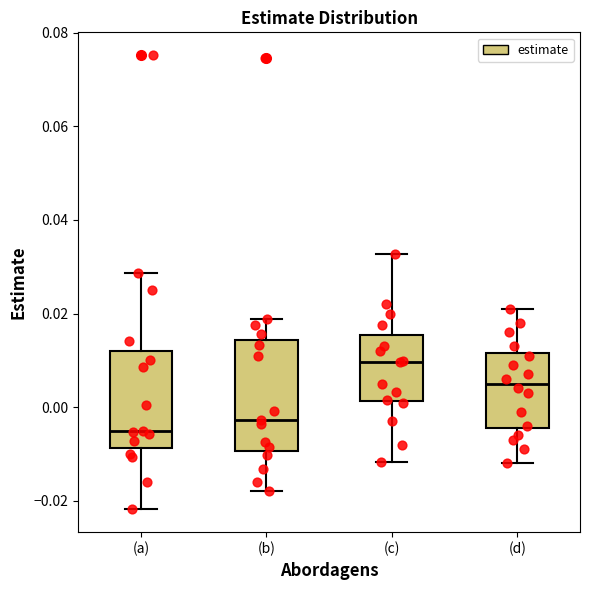

Where is the lower edge of the box for (b) on the y-axis? The values are not printed on the chart, so give them approximately, as read against the axis.

-0.010